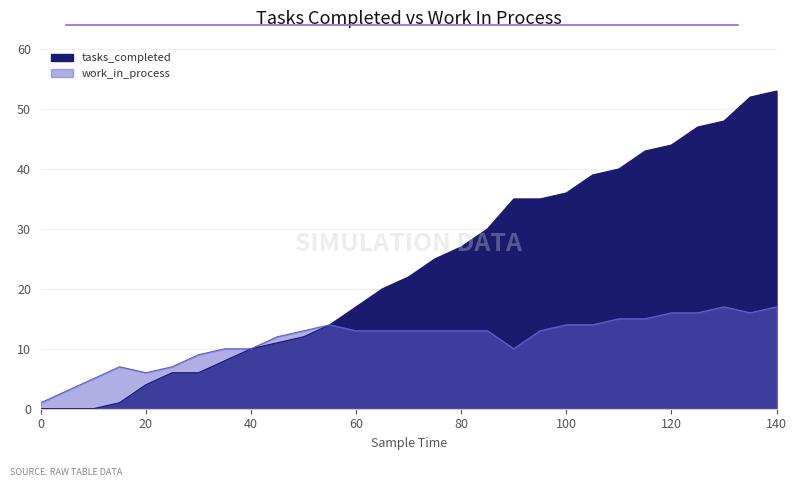

Which has a higher value, 140 or 65?

140